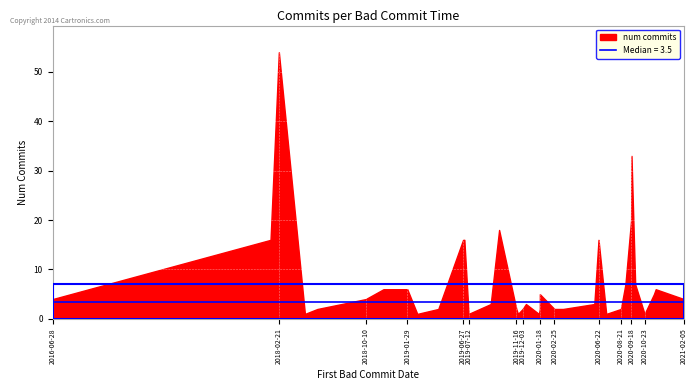

Is it true that the value at 2020-08-21 is 2?

True